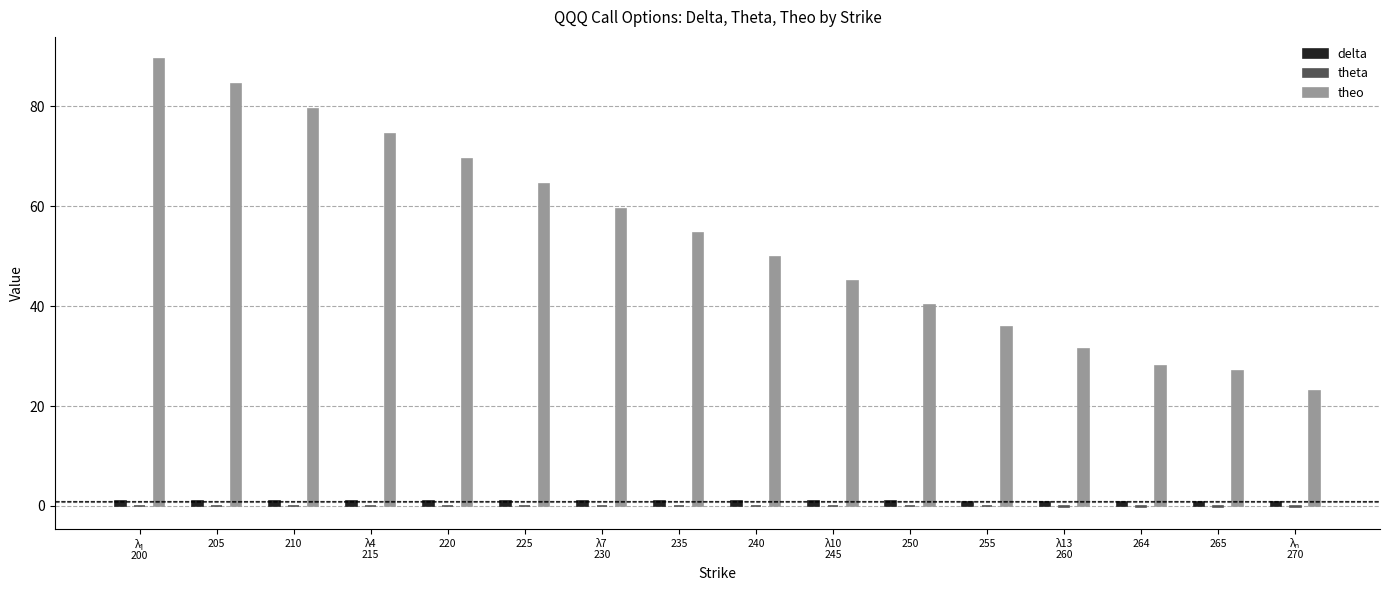

Rank the series at λ4
215 from lowest to highest value.

theta, delta, theo